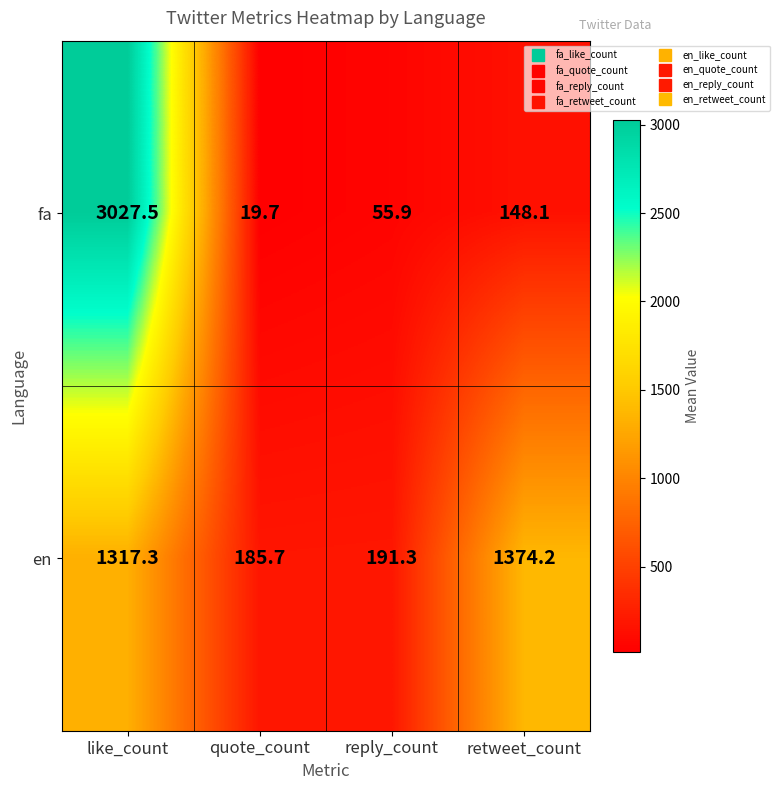

What is the spread (max minus min) of values at retweet_count?

1226.1